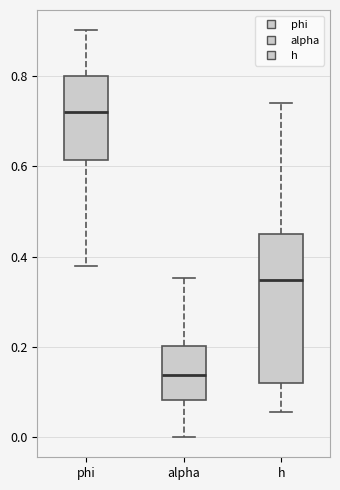

Comparing the boxes themselves (not the whiskers), which one is the tallest?

h